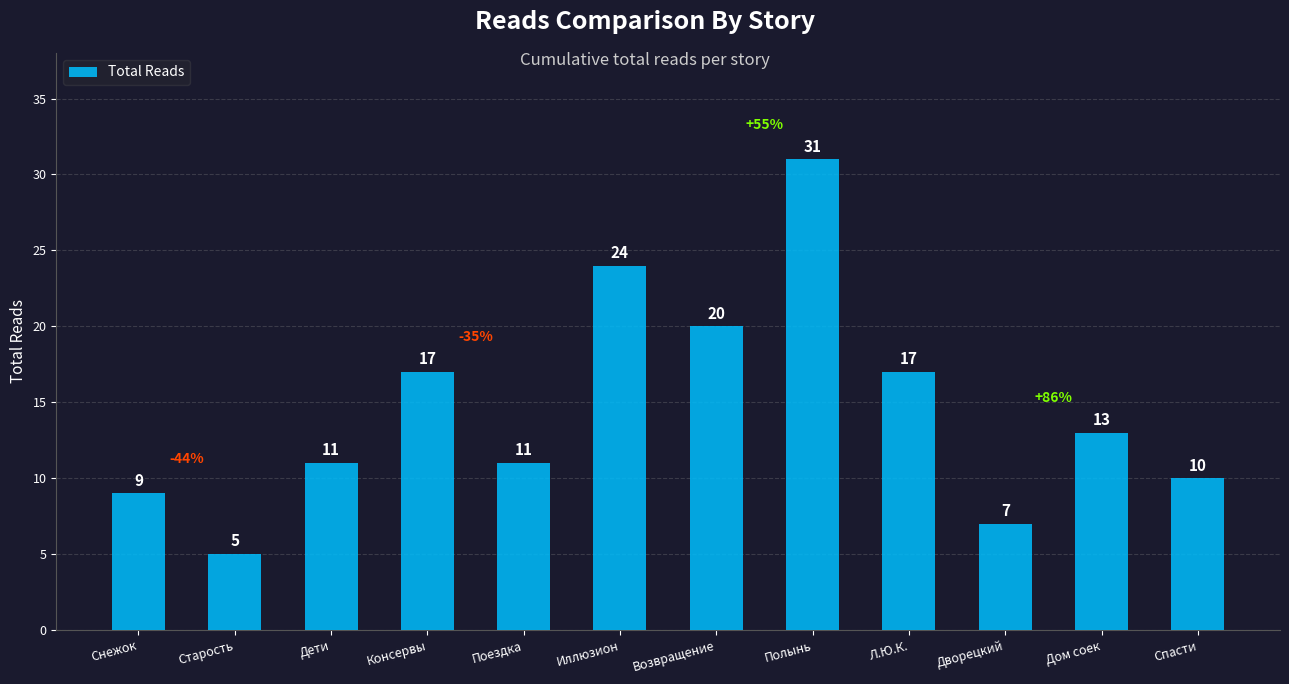

How many bars are there in total?

12